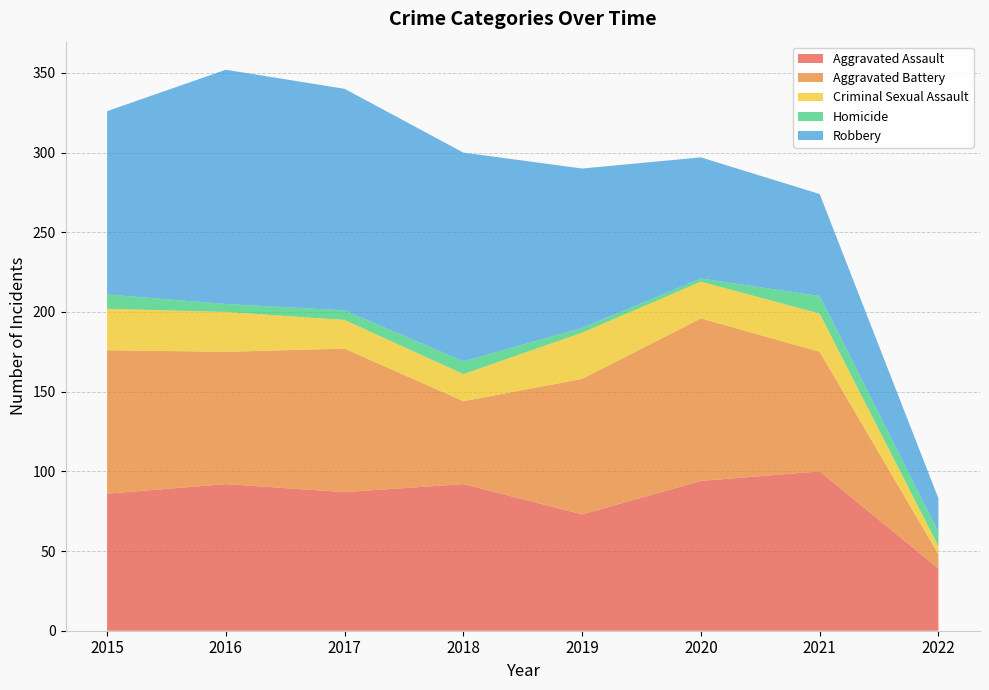

Reading right to left, transcribe all the data shown in this chart.

Aggravated Assault: 39	100	94	73	92	87	92	86
Aggravated Battery: 9	75	102	85	52	90	83	90
Criminal Sexual Assault: 5	24	23	29	17	18	25	26
Homicide: 9	11	2	3	8	6	5	9
Robbery: 21	64	76	100	131	139	147	115